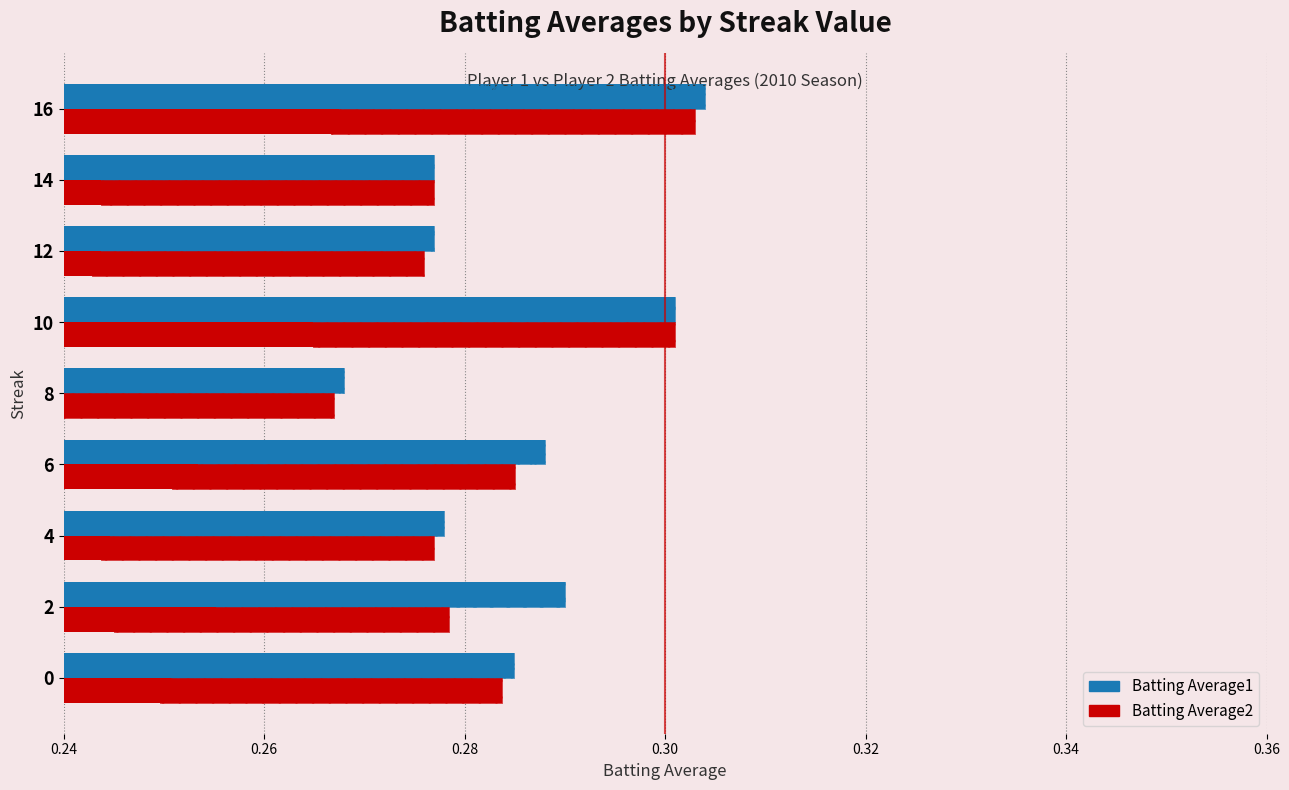

What is the sum of all Batting Average1 values?

2.6